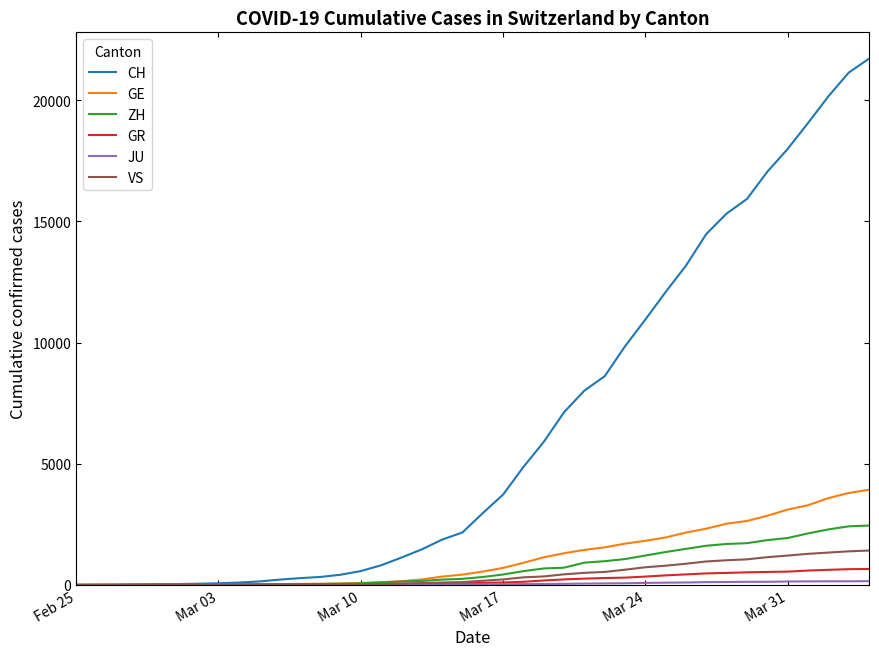

Which series has the largest total across all categories?

CH